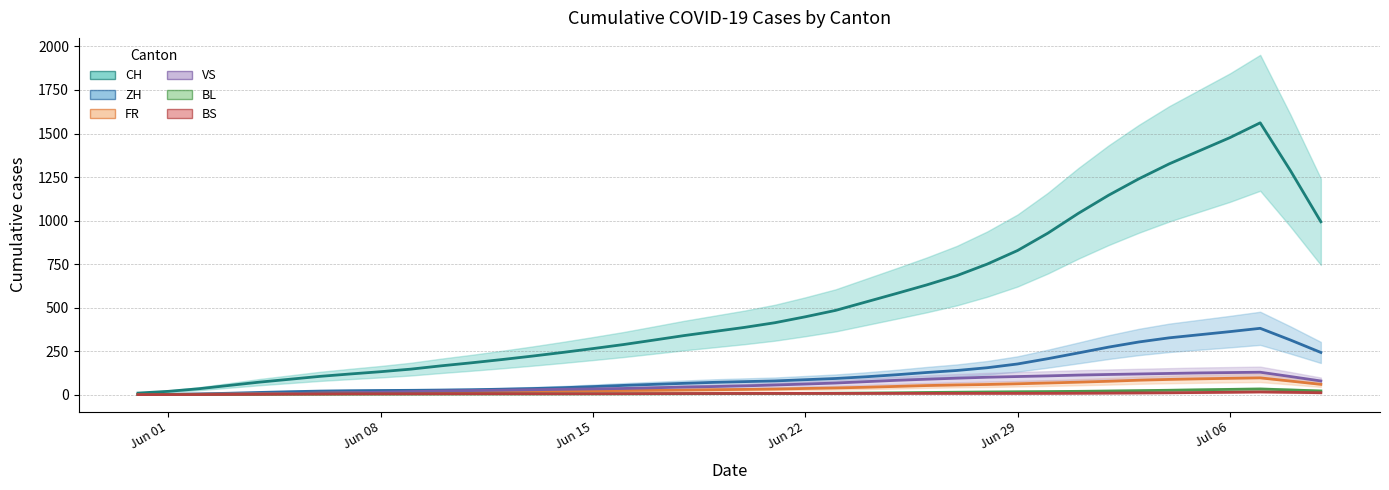

Where is ZH (trend) nearest to the value 190?

Jun 29